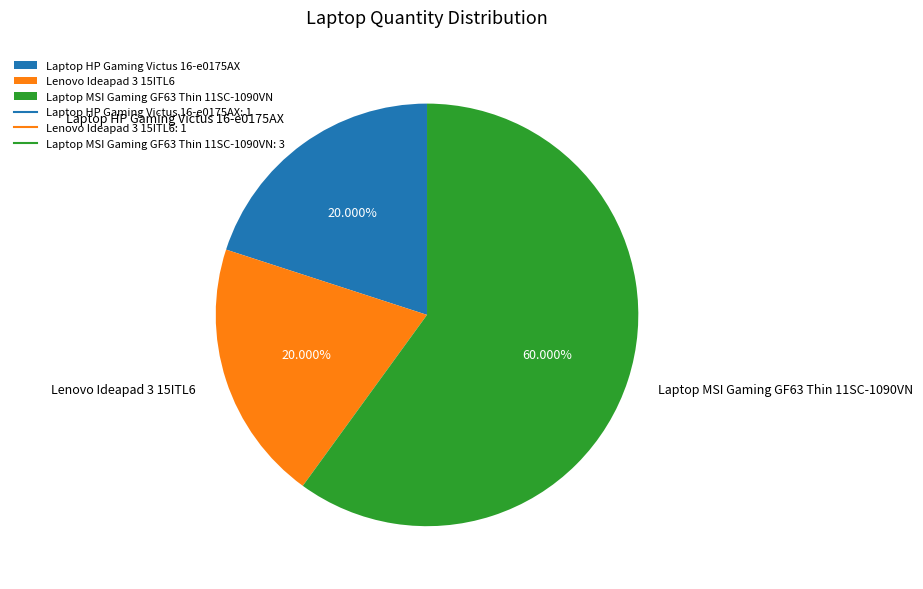

How much of the chart is everything except Laptop HP Gaming Victus 16-e0175AX?

80.0%